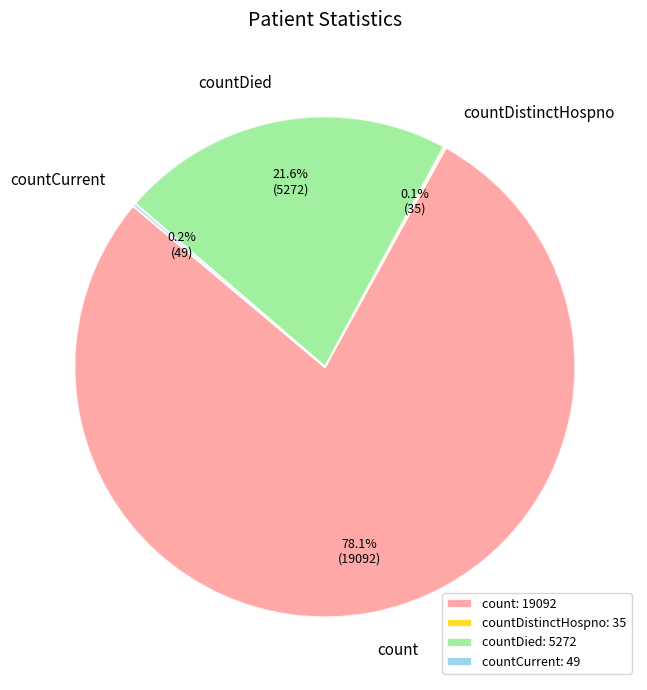

Do countDied and count together represent more than half of the pie?

Yes